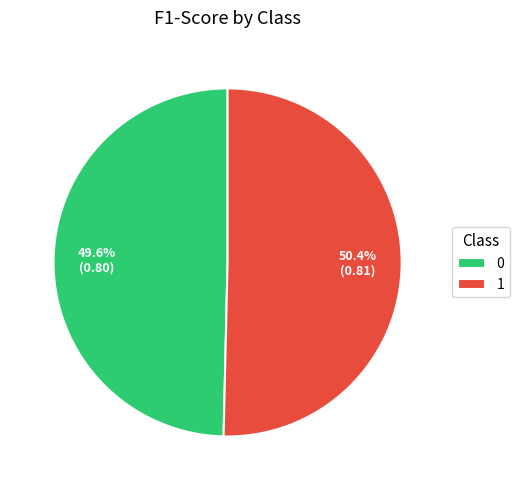

To the nearest percent, what portion does 0 represent?

50%